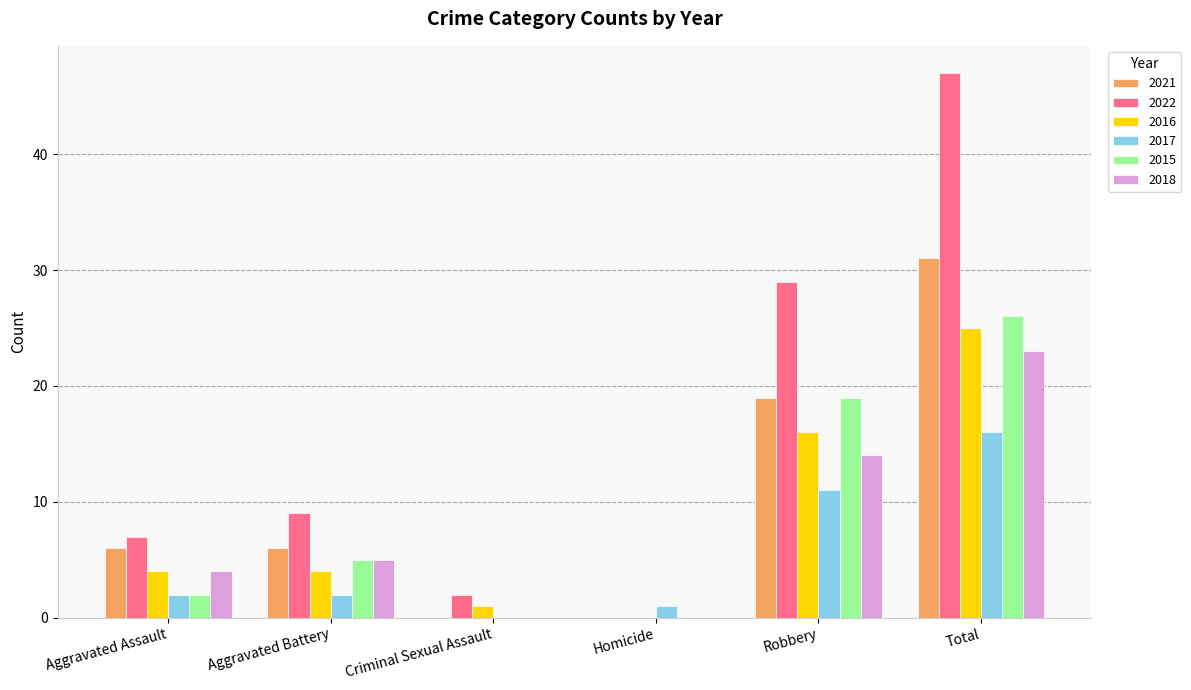

What value does the 2021 series have at Aggravated Battery?

6